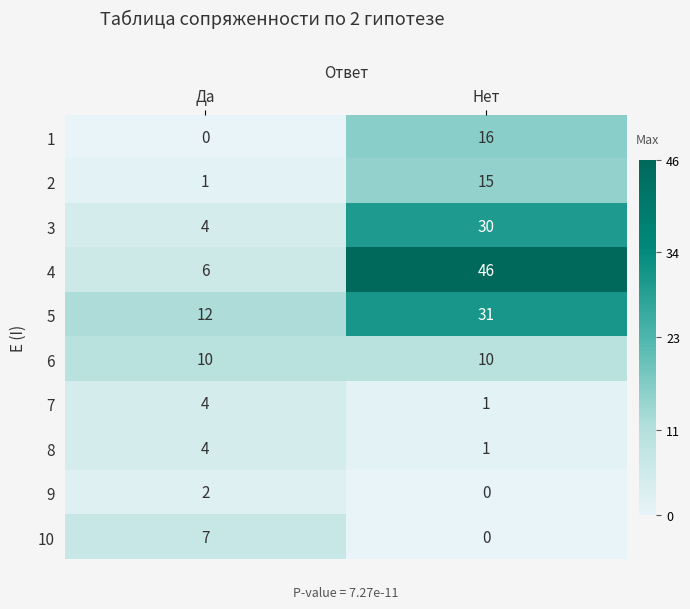

What is the greatest value displayed?

46